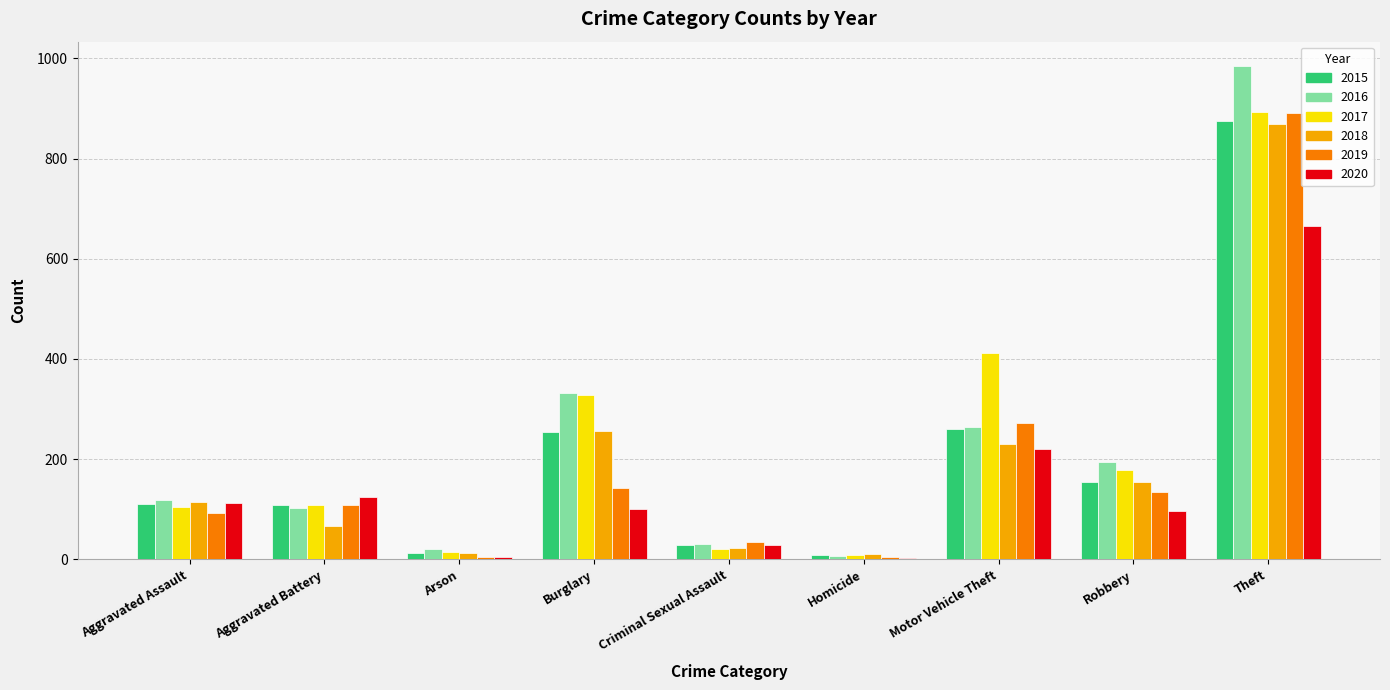

The 2015 series shows 108 at Aggravated Battery. True or false?

True